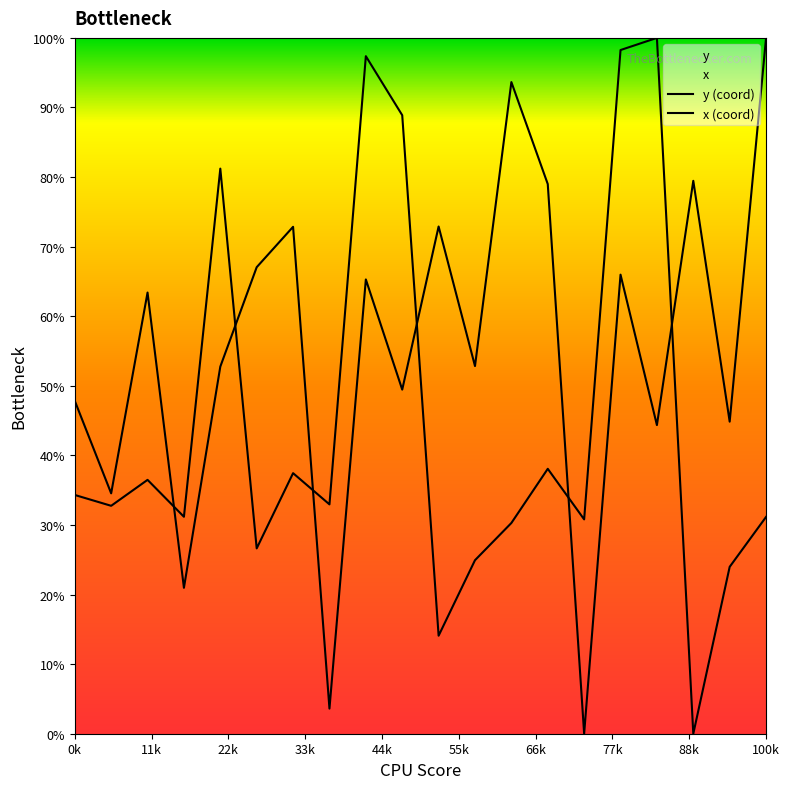

True or false: y (coord) has more than 0 points higher than both neighbors.

True